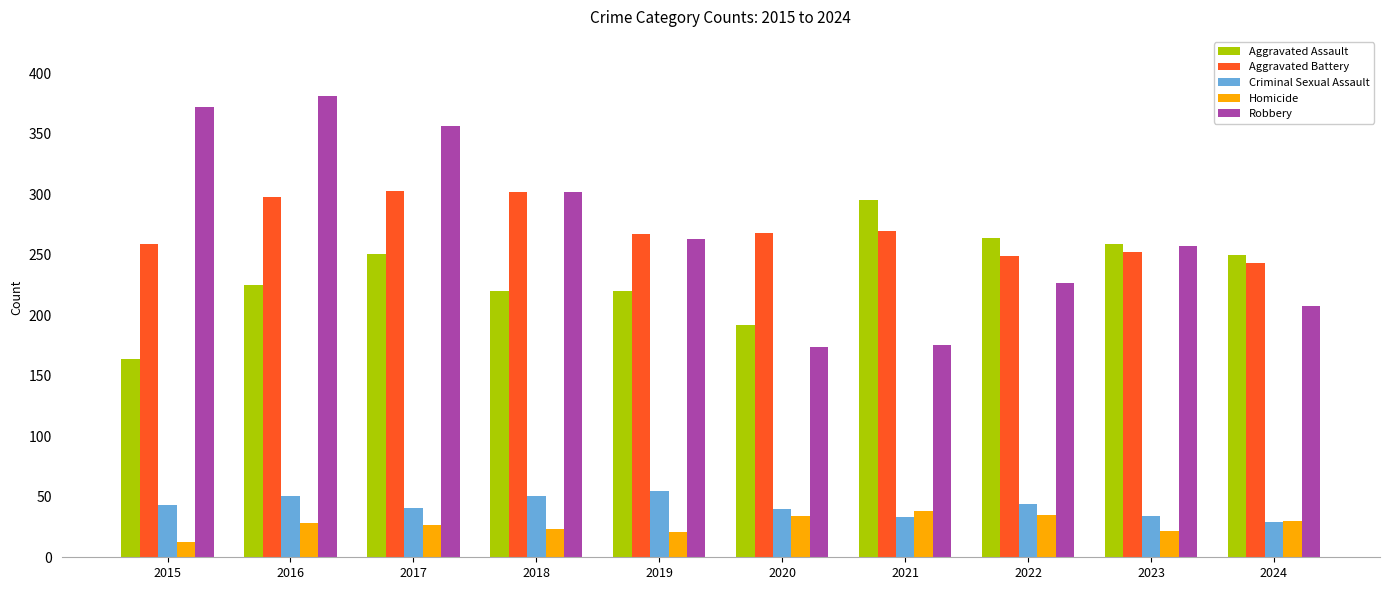

Read the Aggravated Assault value at 2018.

220